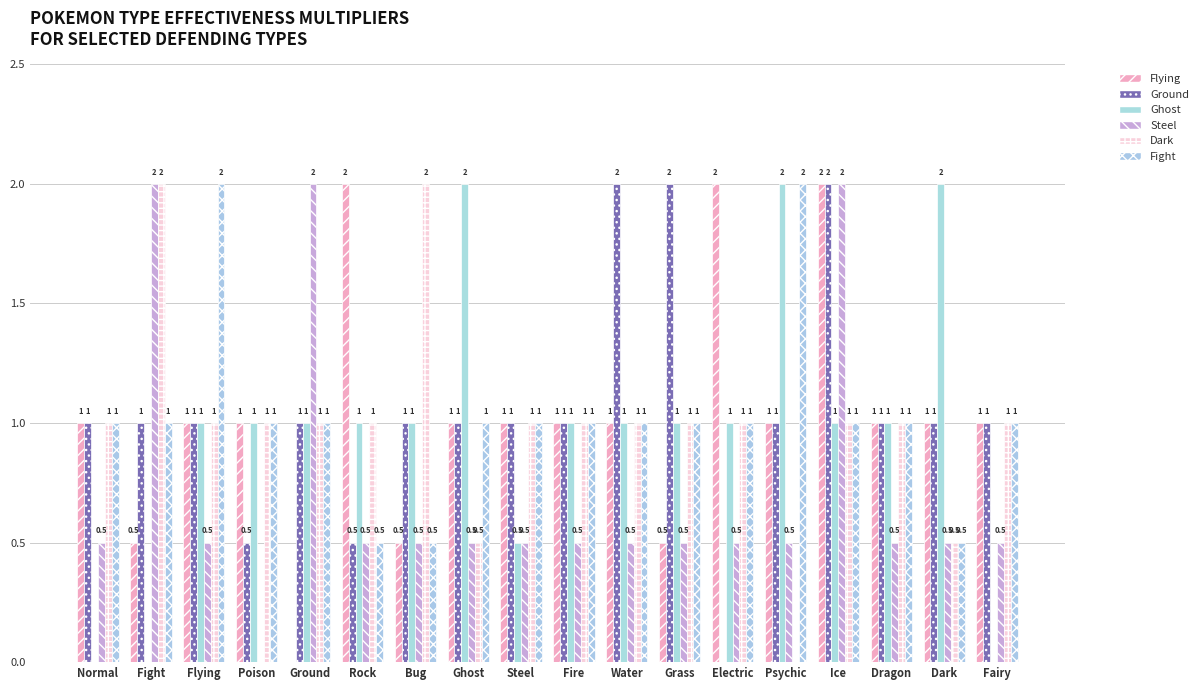

What is the difference between the maximum and second lowest values in the Steel series?

1.5